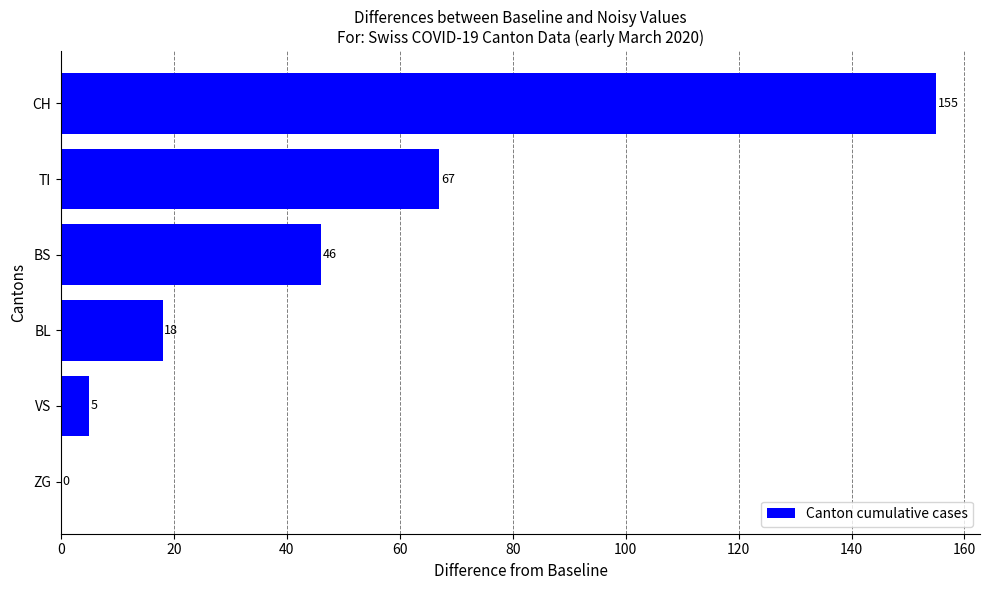

What is the change in value from ZG to BL?

+18